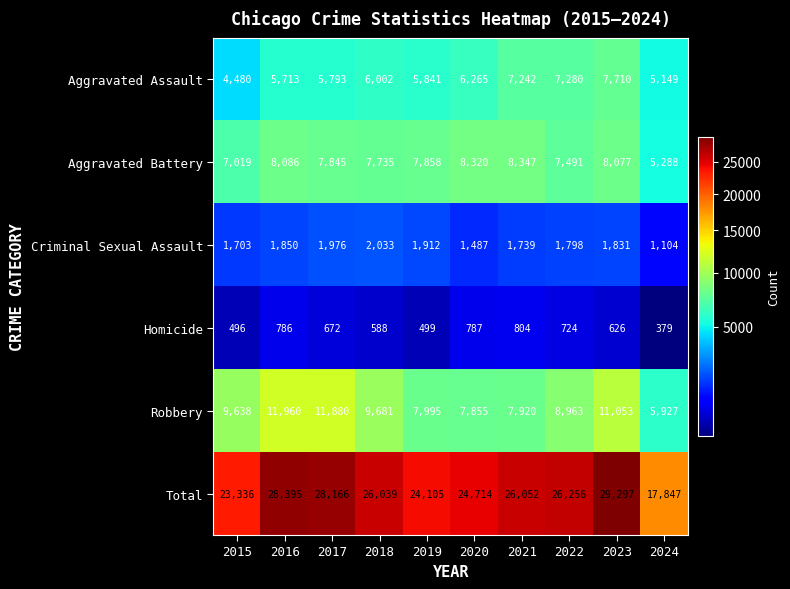

Which series has the widest spread of values?

Total